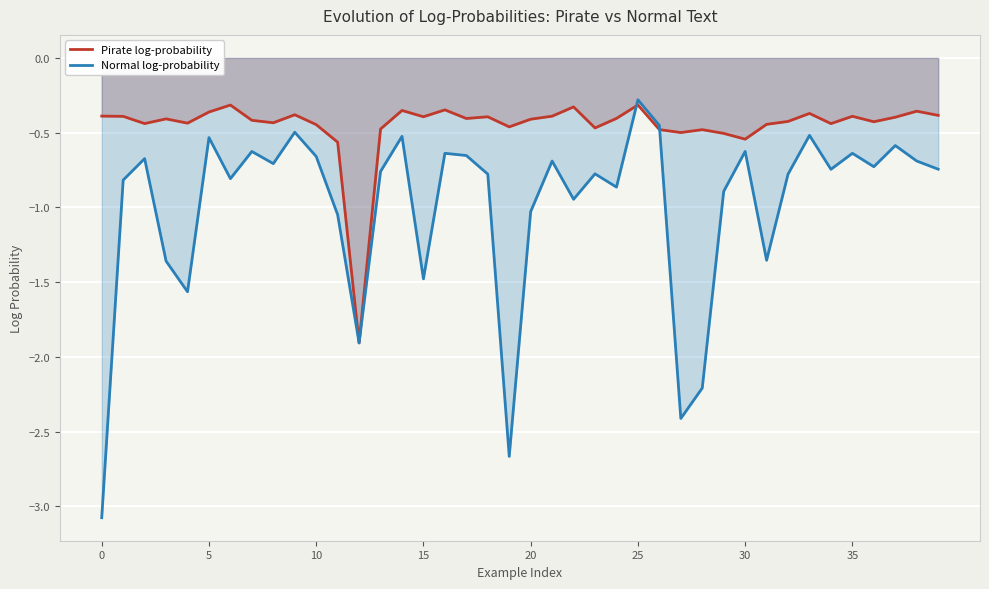

True or false: Normal log-probability and Pirate log-probability intersect in this chart.

True